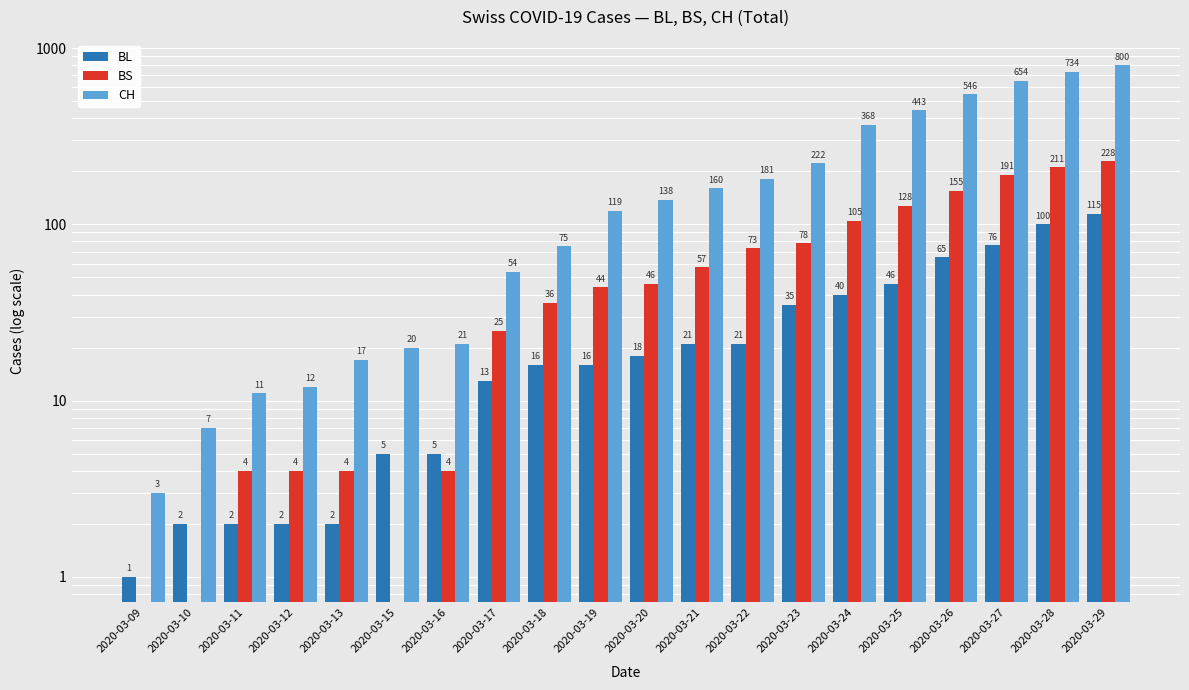

The value of BS at 2020-03-23 is 106. True or false?

False